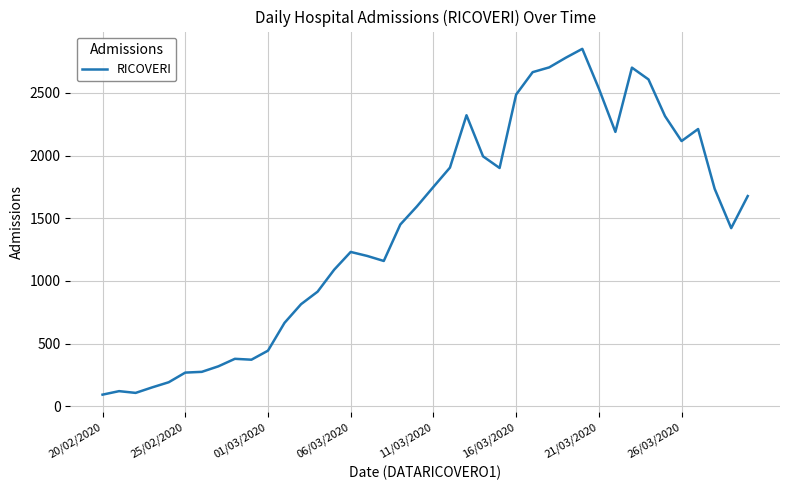

What is the minimum value shown in the chart?

92